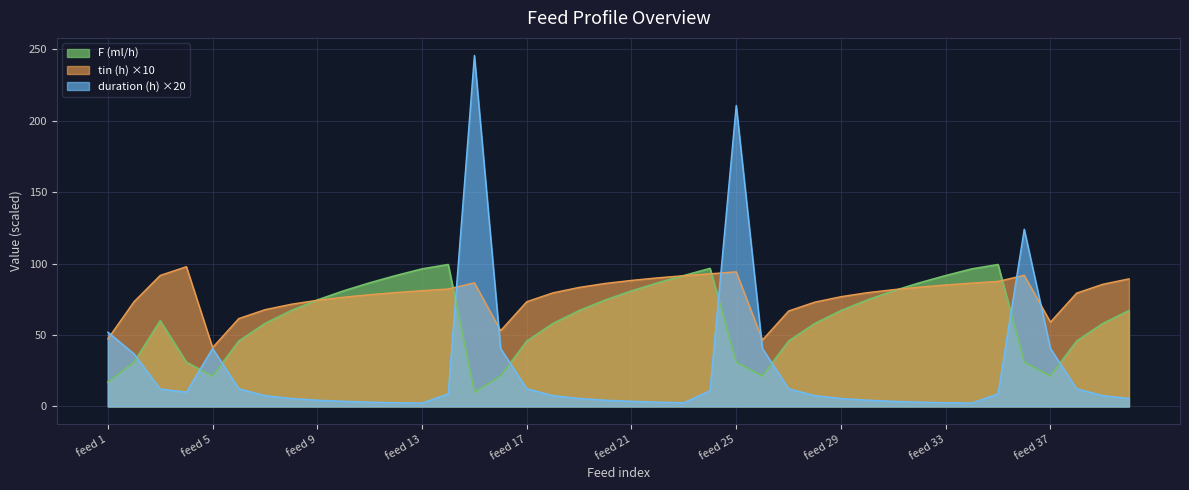

Where is duration (h) nearest to the value 124?

feed 36